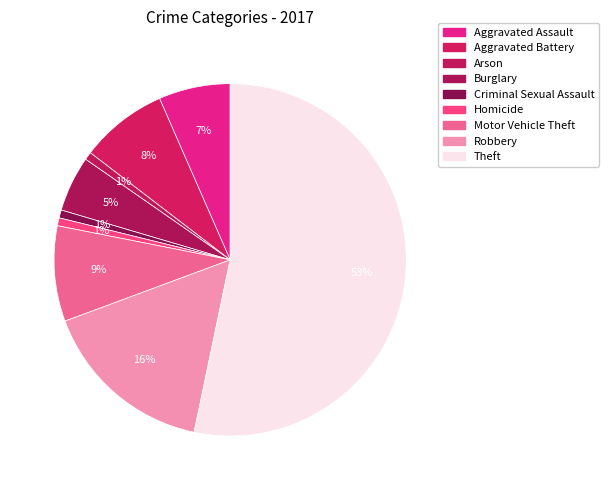

Which has a higher value, Motor Vehicle Theft or Criminal Sexual Assault?

Motor Vehicle Theft